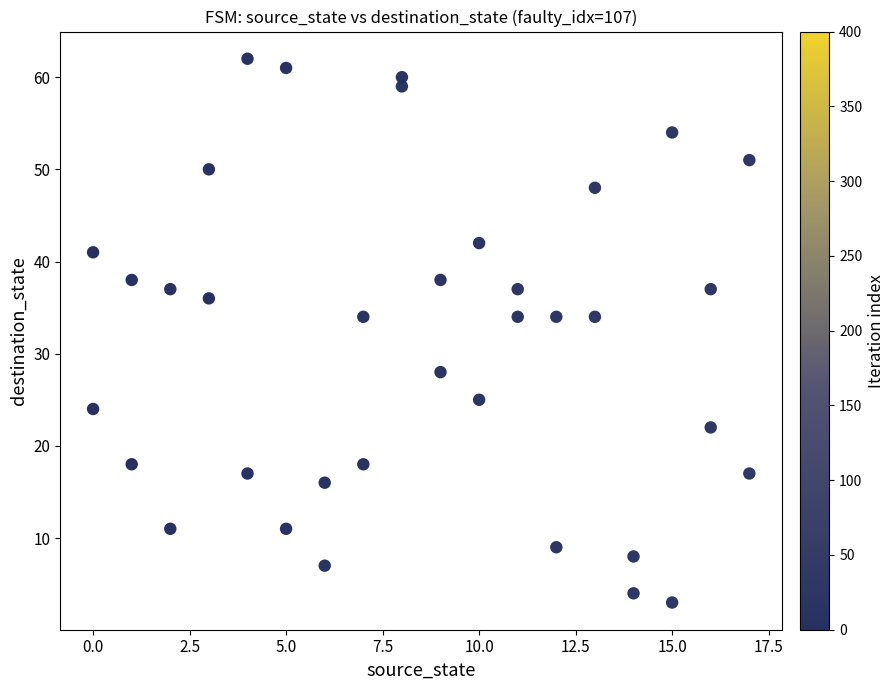

What is the range of Y values (max minus min)?

59